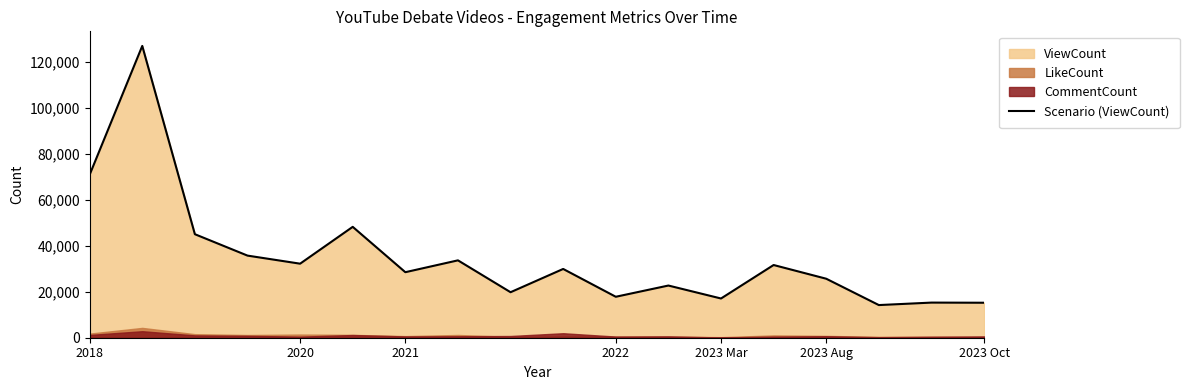

What is the ratio of the value at 16 to the value at 13?

0.5